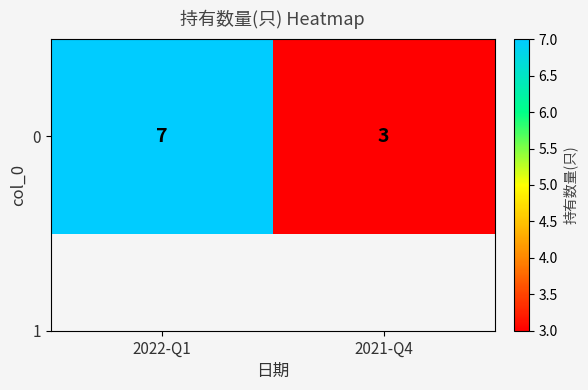

How many data points are less than 7?

1